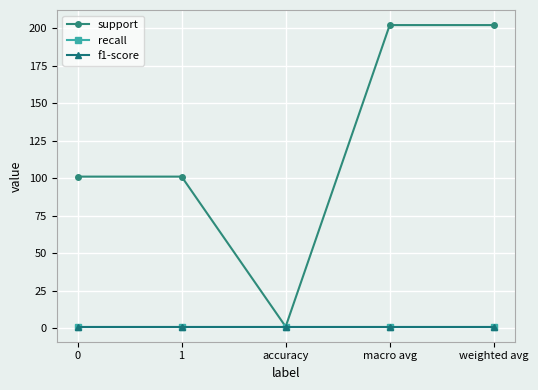

Is this an area chart (filled region under the line)?

No